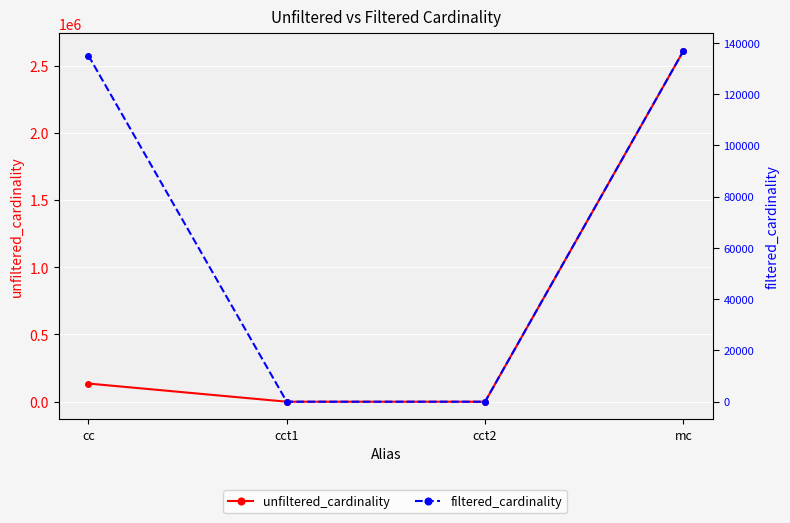

How many lines are shown in the chart?

2